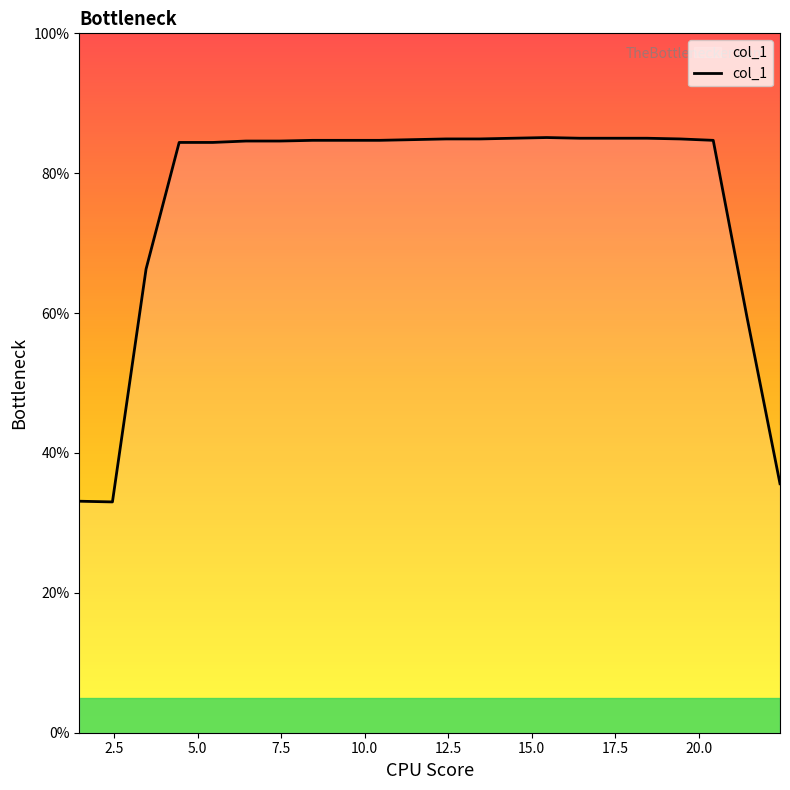

Count the number of categories in the chart.

22